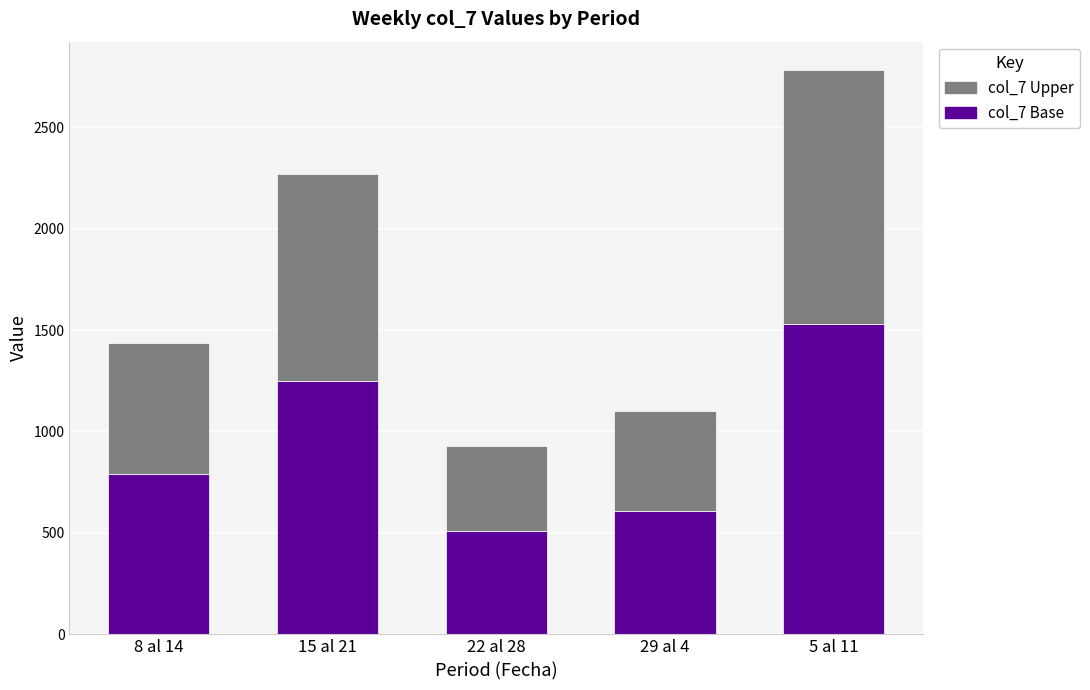

At which category is the sum across all series the highest?

5 al 11